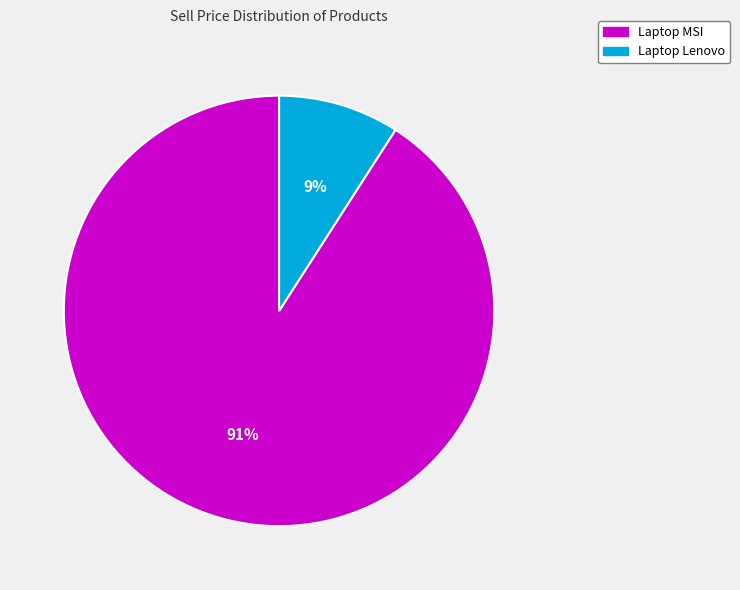

Which category has the biggest portion of the pie?

Laptop MSI